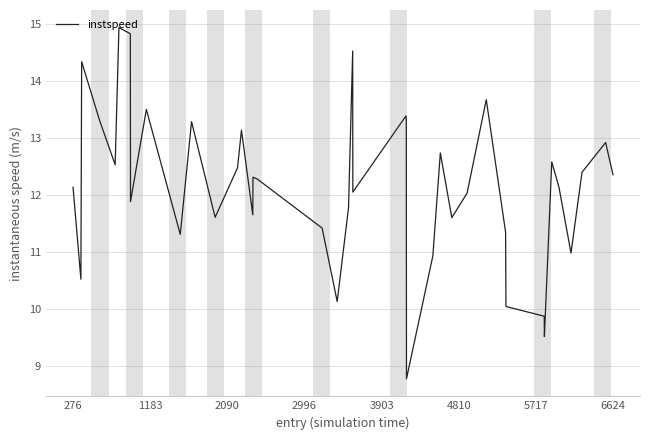

What is the smallest value displayed?

8.8